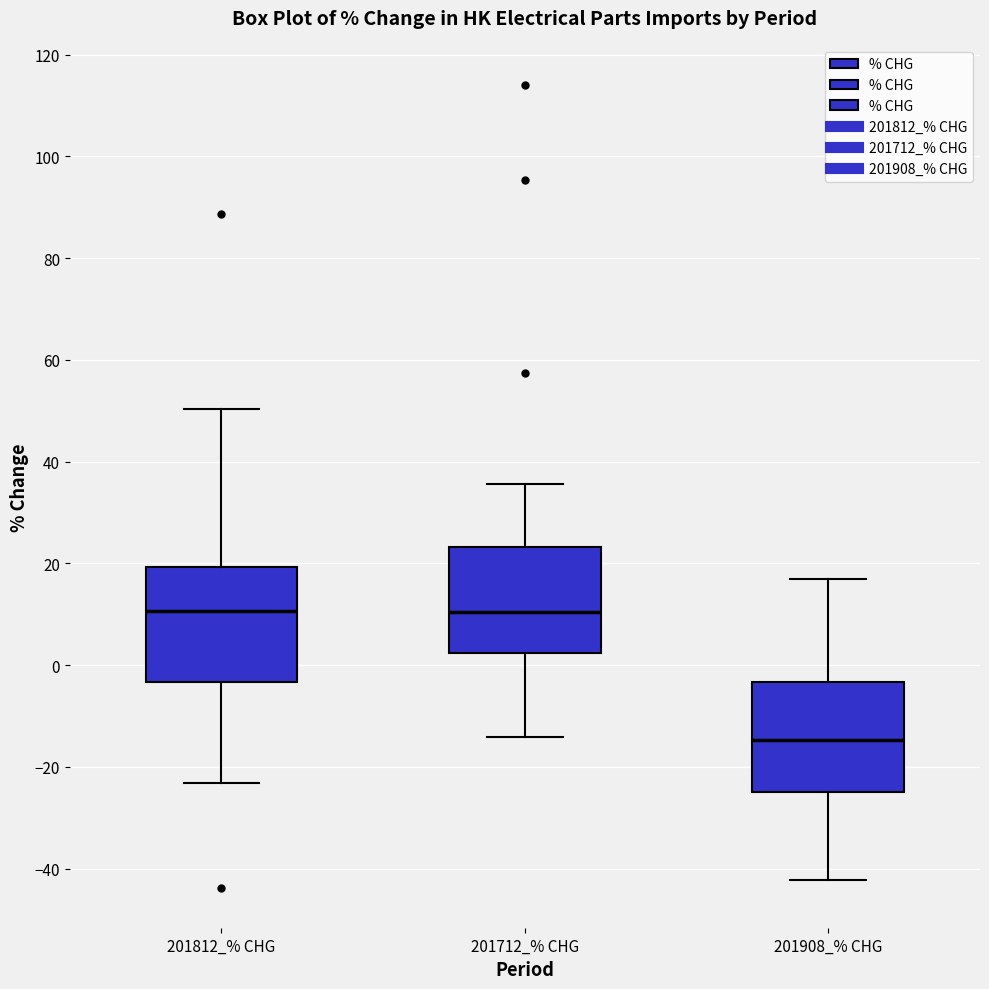

Reading left to right, transcribe this box plot: for each box, give where its median line is, the range the box spans, and where its two whiskers end, as read against the y-axis. The values are not printed on the chart, so give them approximately, as read against the axis.

201812_% CHG: median 10, box -4 to 20, whiskers -24 to 50
201712_% CHG: median 10, box 2 to 24, whiskers -14 to 36
201908_% CHG: median -14, box -26 to -4, whiskers -42 to 18